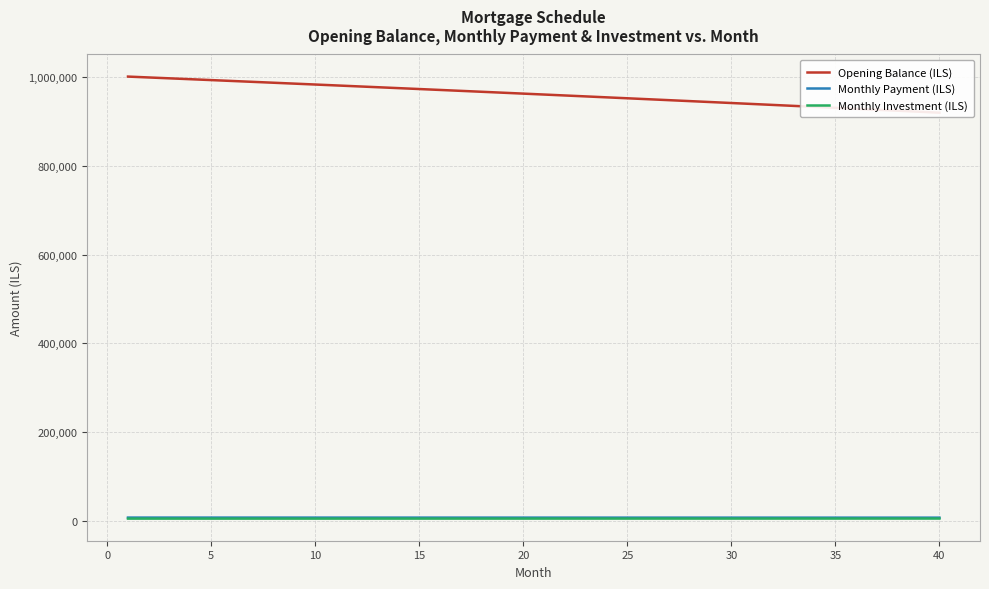

What is the value of the Monthly Investment (ILS) point at the 31st from the left?

4854.3